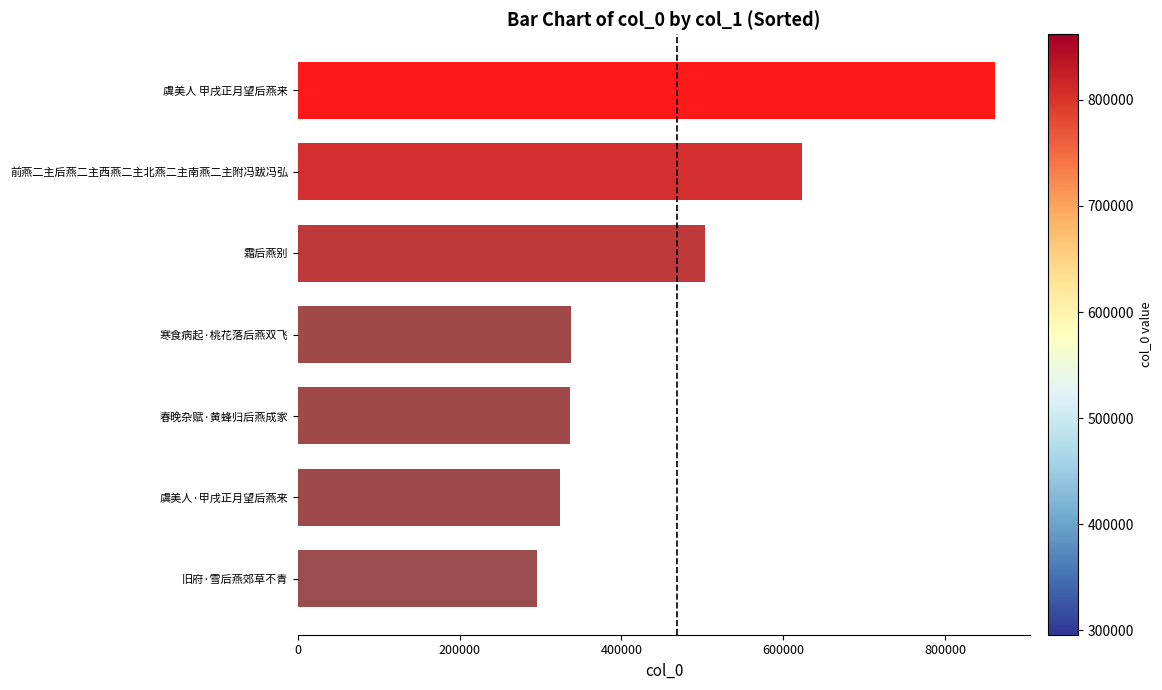

Are the bars grouped side by side (vs. stacked)?

No